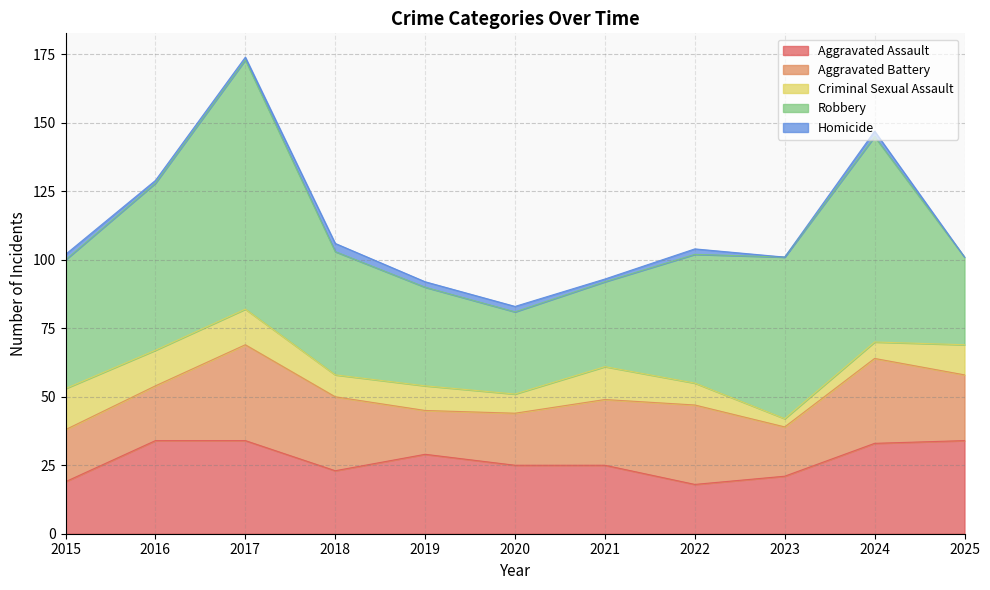

List the labels in order of Criminal Sexual Assault value, smallest first.

2023, 2024, 2020, 2018, 2022, 2019, 2025, 2021, 2016, 2017, 2015